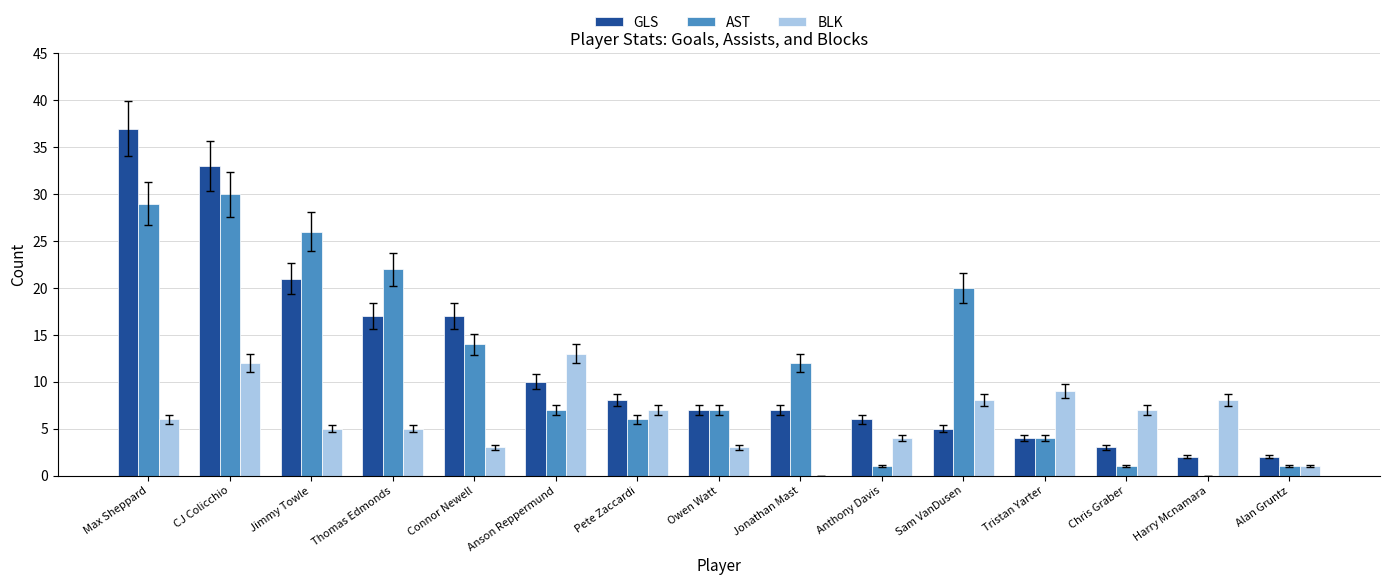

Between Thomas Edmonds and Owen Watt, which series saw the biggest shift?

AST